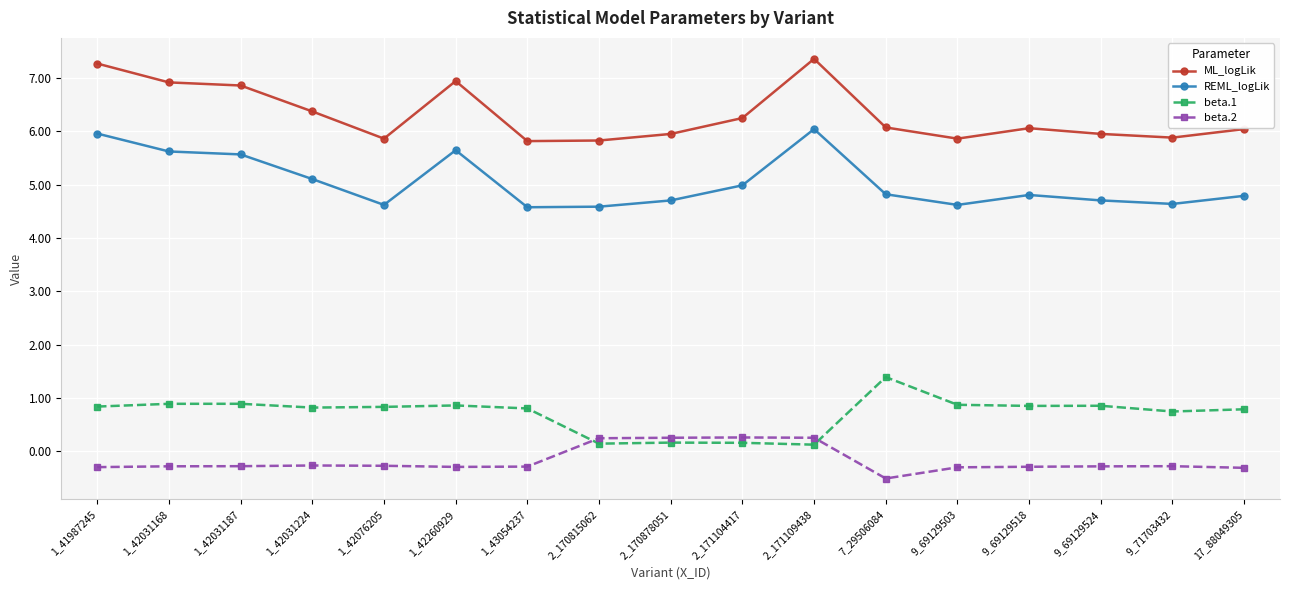

The ML_logLik series shows 8.6 at 7_29506084. True or false?

False